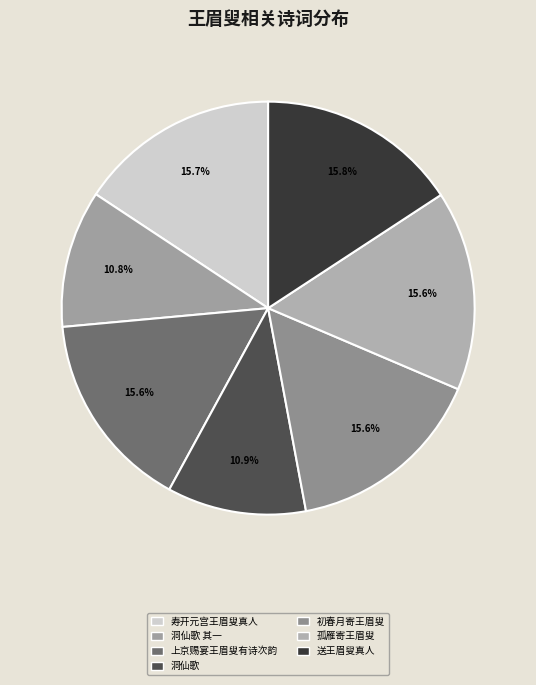

How many slices are in this pie chart?

7